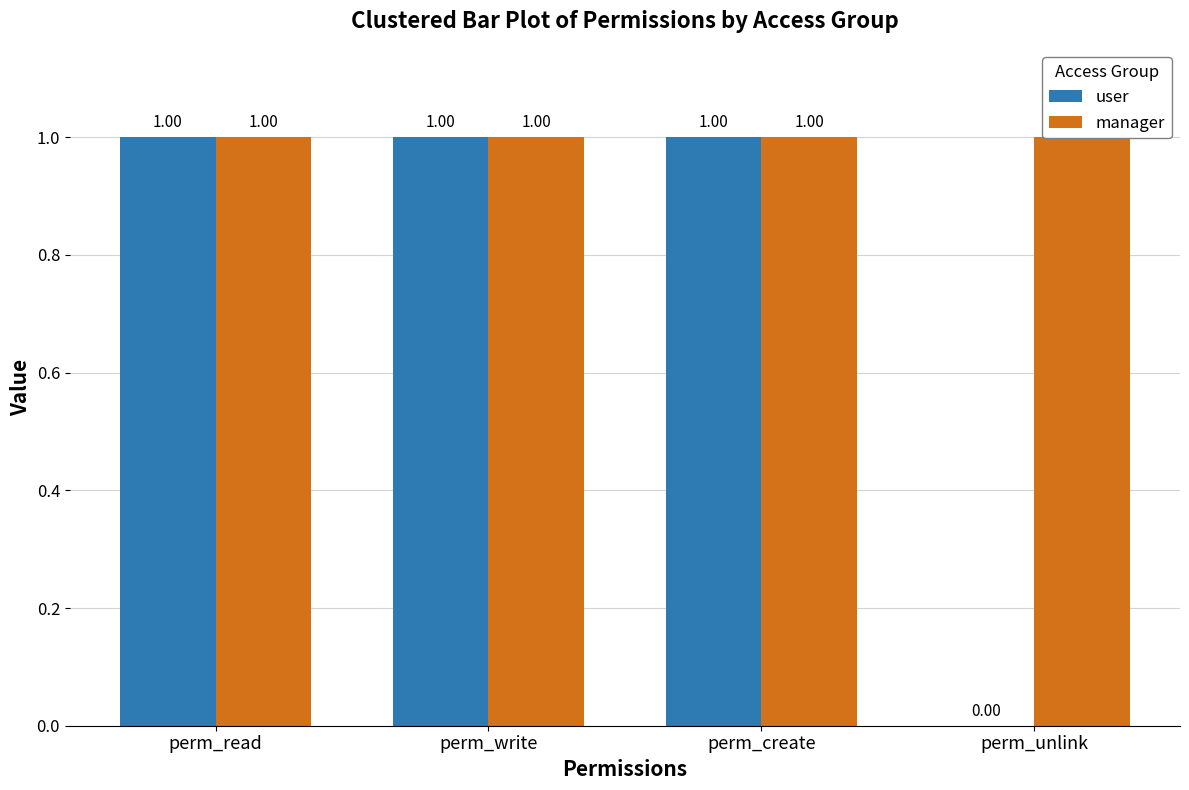

Reading right to left, list all the values displayed in this chart.

user: perm_unlink=0	perm_create=1	perm_write=1	perm_read=1
manager: perm_unlink=1	perm_create=1	perm_write=1	perm_read=1